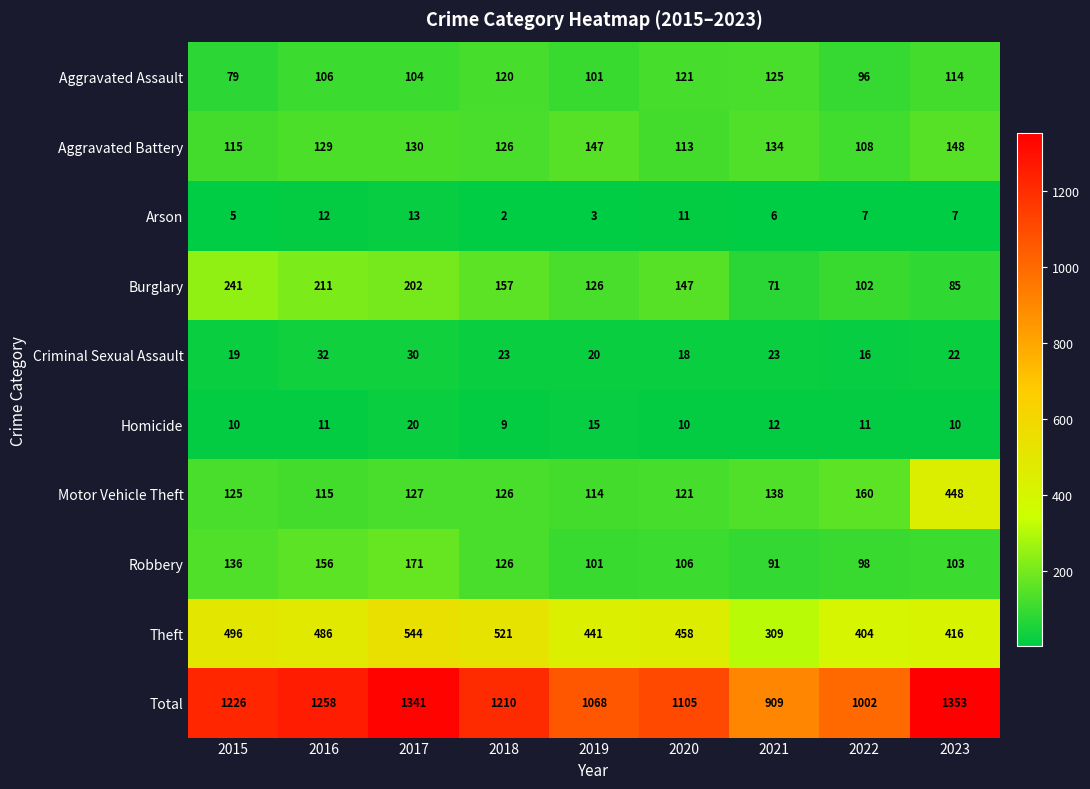

Which series has the largest range (max minus min)?

Total